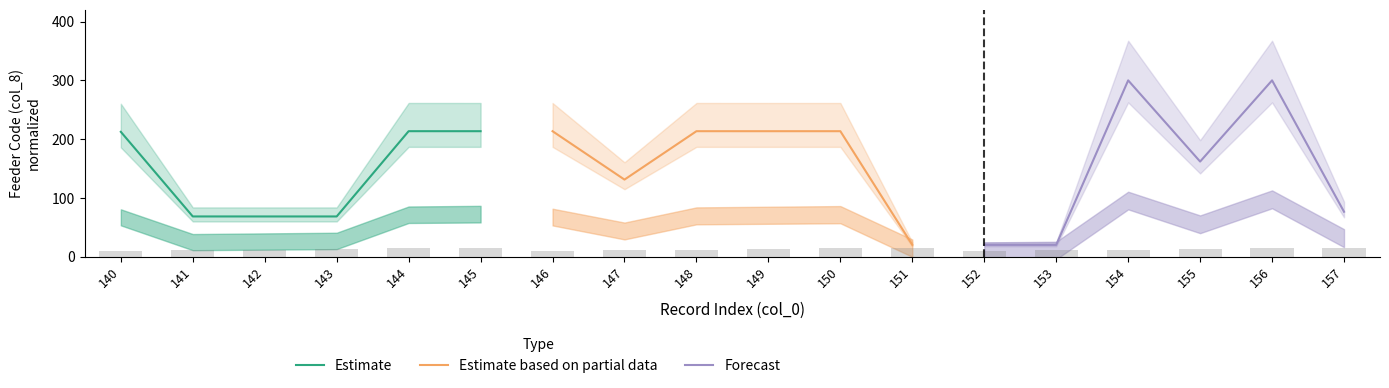

The value of Estimate at 142 is 68.4. True or false?

True